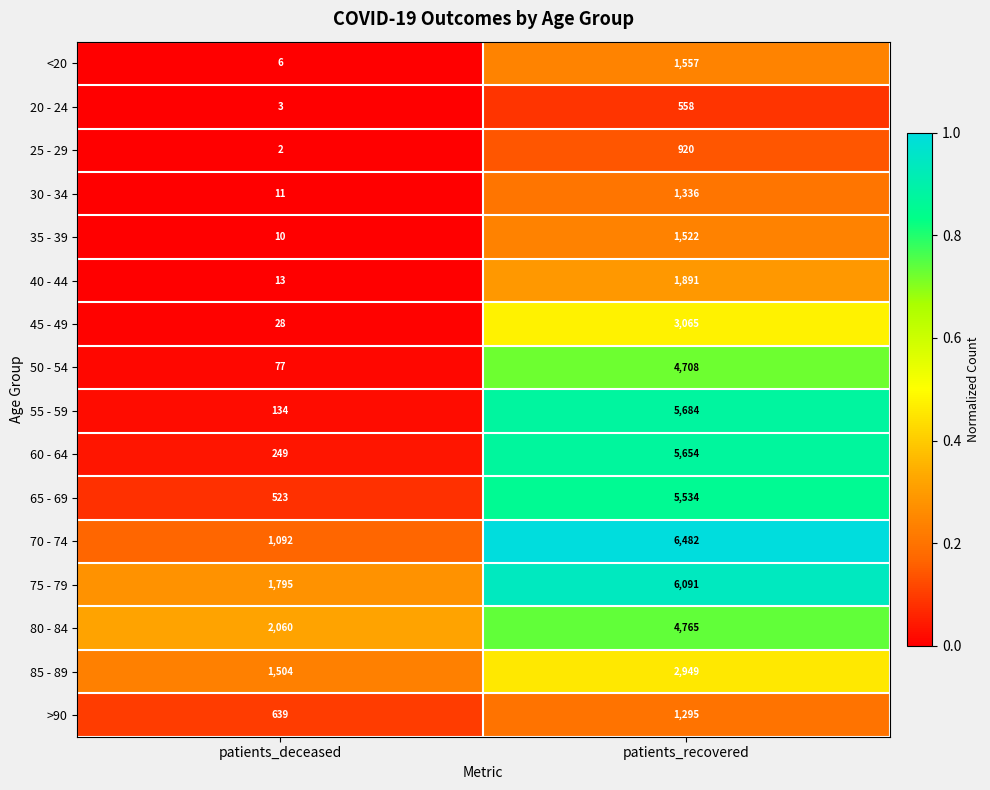

Rank the series at patients_recovered from lowest to highest value.

20 - 24, 25 - 29, >90, 30 - 34, 35 - 39, <20, 40 - 44, 85 - 89, 45 - 49, 50 - 54, 80 - 84, 65 - 69, 60 - 64, 55 - 59, 75 - 79, 70 - 74